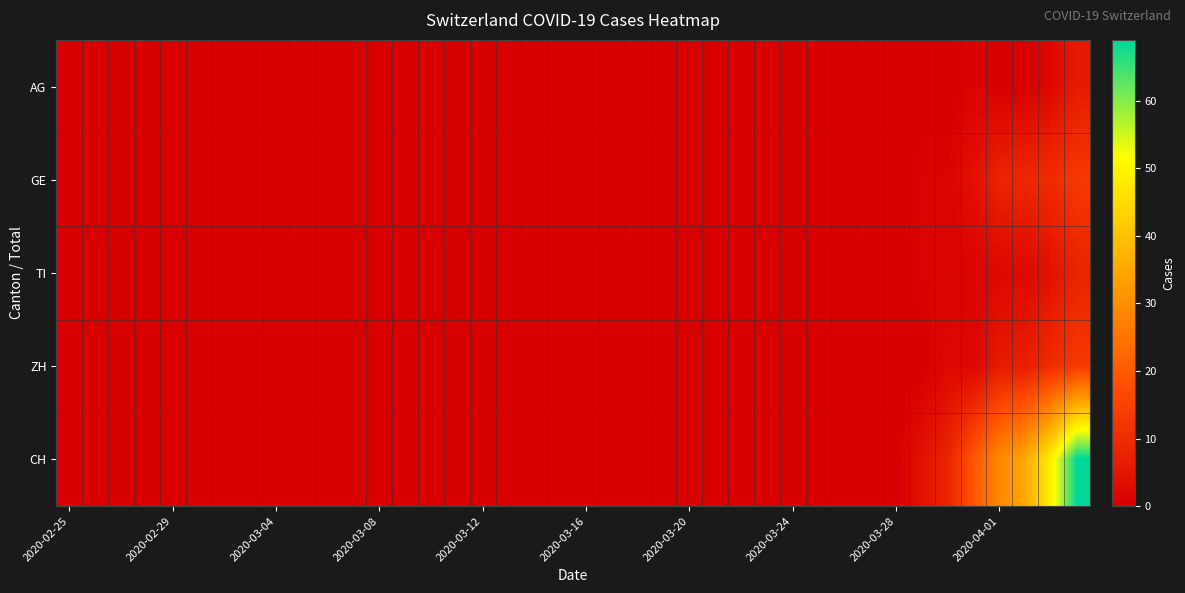

Which series has the widest spread of values?

CH